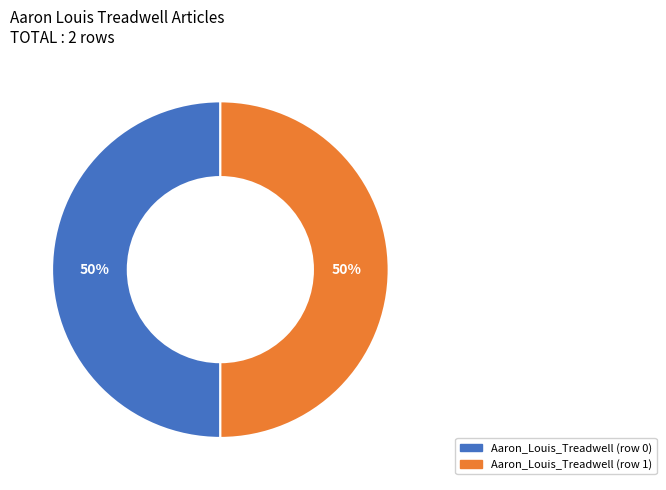

How many slices are in this pie chart?

2